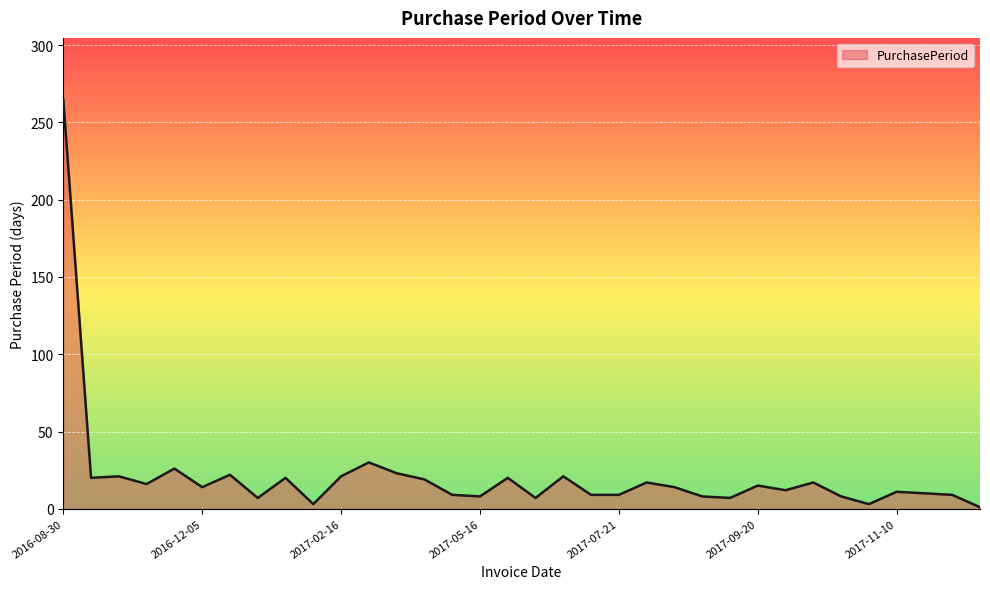

What is the greatest value displayed?

265